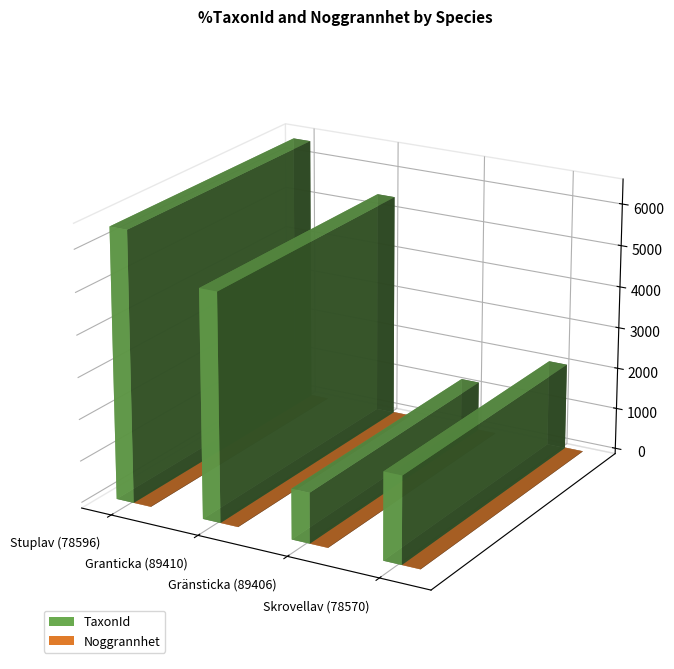

Which category has the highest value in the TaxonId series?

Stuplav (78596)